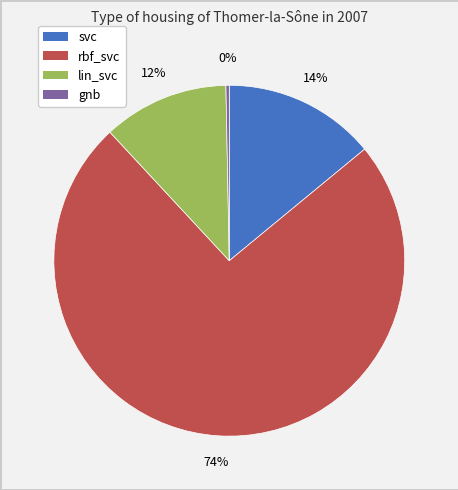

To the nearest percent, what portion does svc represent?

14%